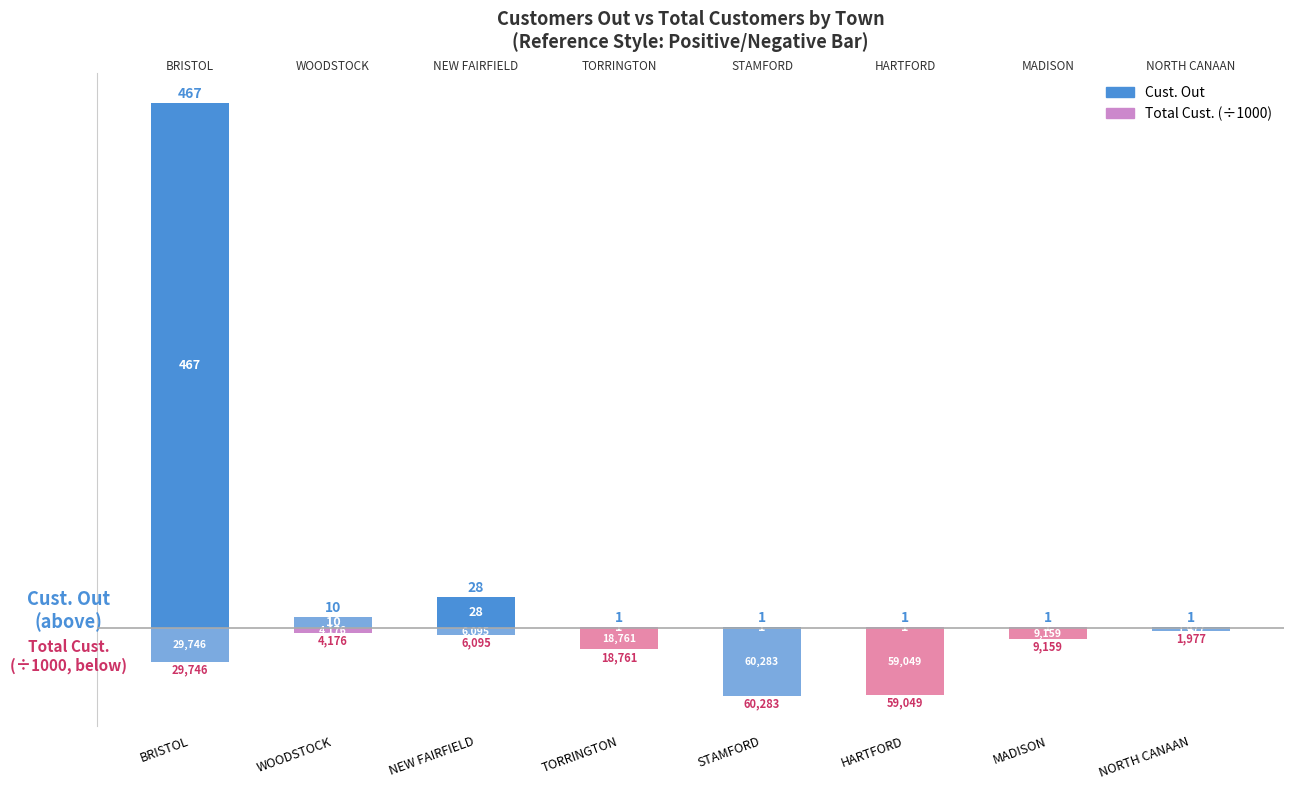

What position from the left is HARTFORD?

6